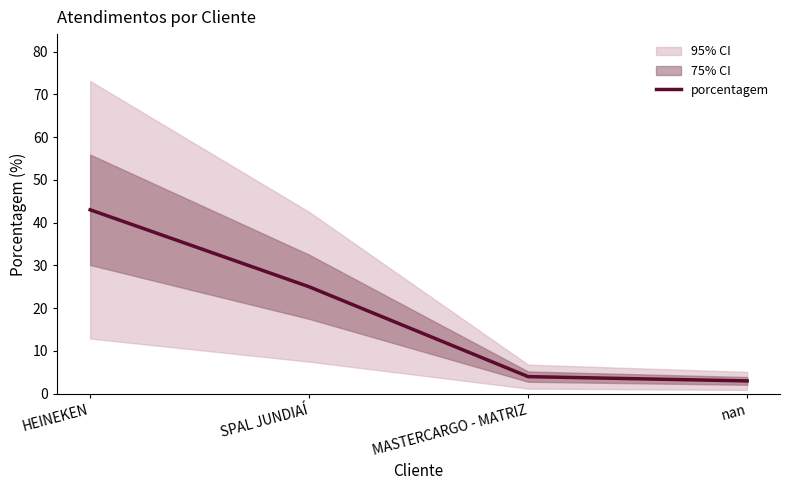

How many lines are shown in the chart?

1